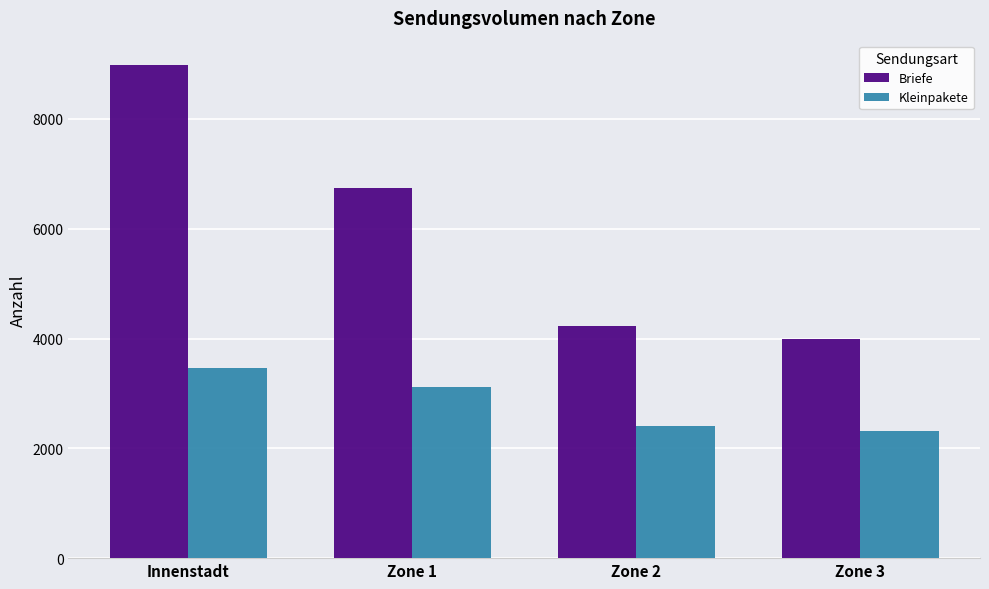

List the labels in order of Briefe value, smallest first.

Zone 3, Zone 2, Zone 1, Innenstadt